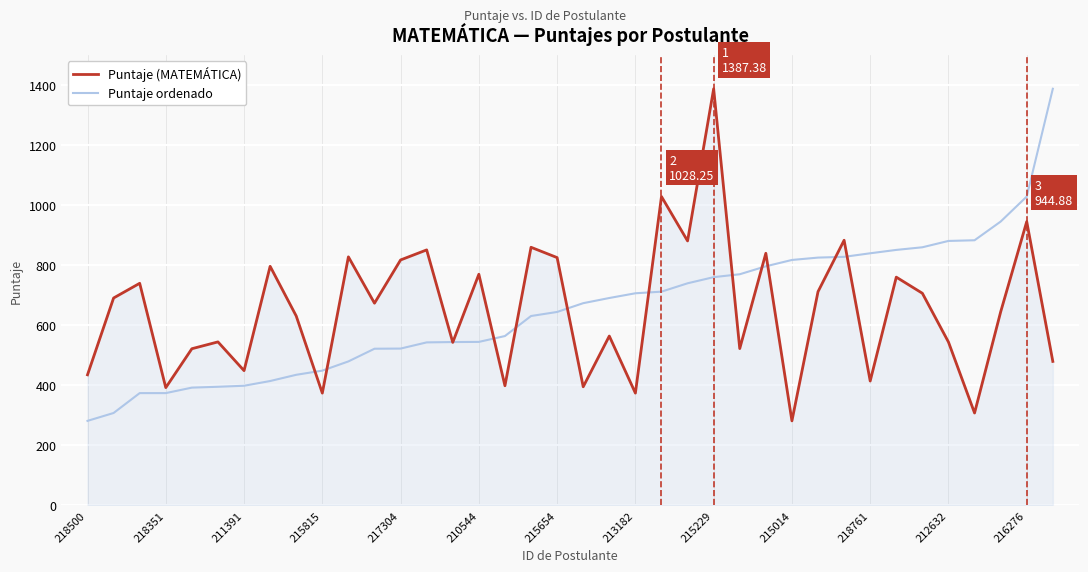

What is the minimum value for Puntaje ordenado?

280.9